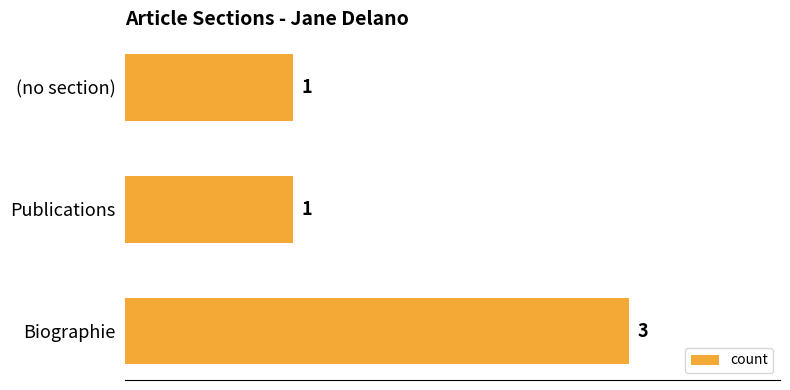

Count the values in the range 1 to 3.

3